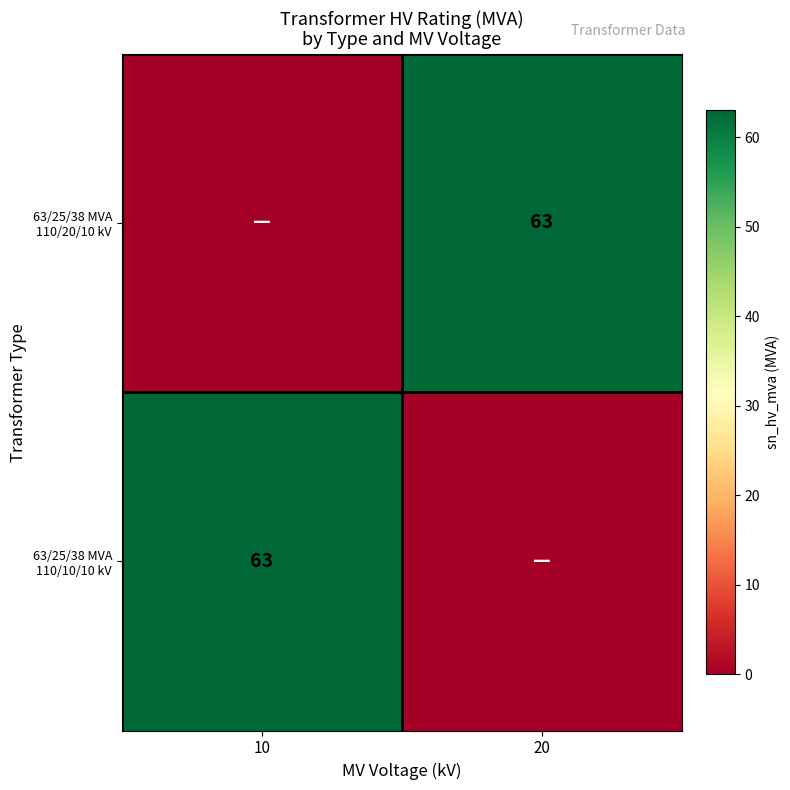

The value of 63/25/38 MVA 110/10/10 kV at 10 is 63. True or false?

True